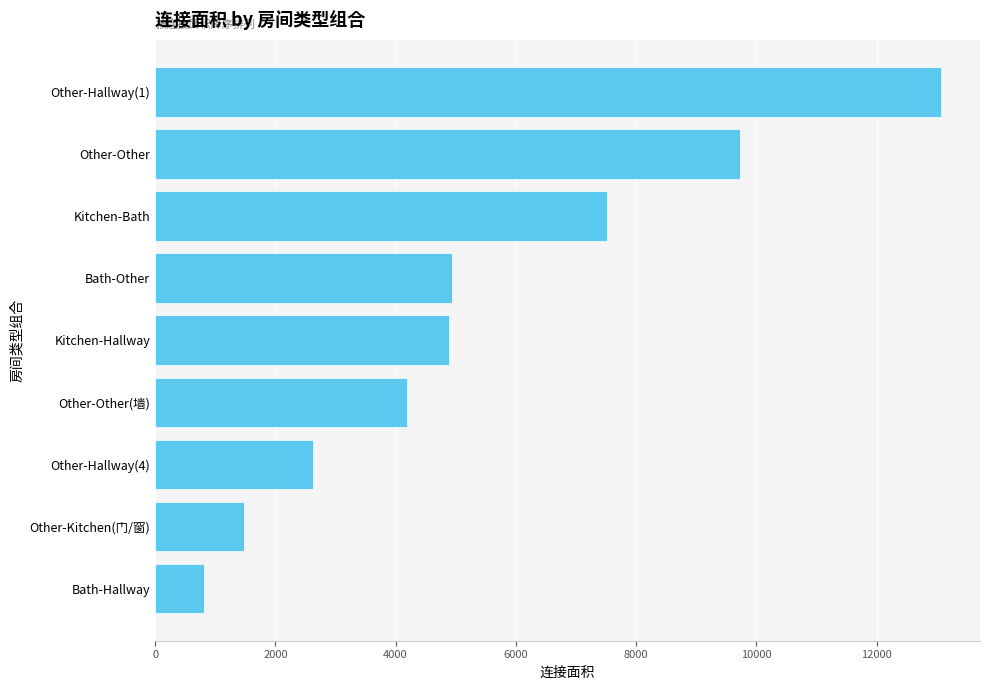

What is the change in value from Other-Hallway(4) to Other-Other?

+7110